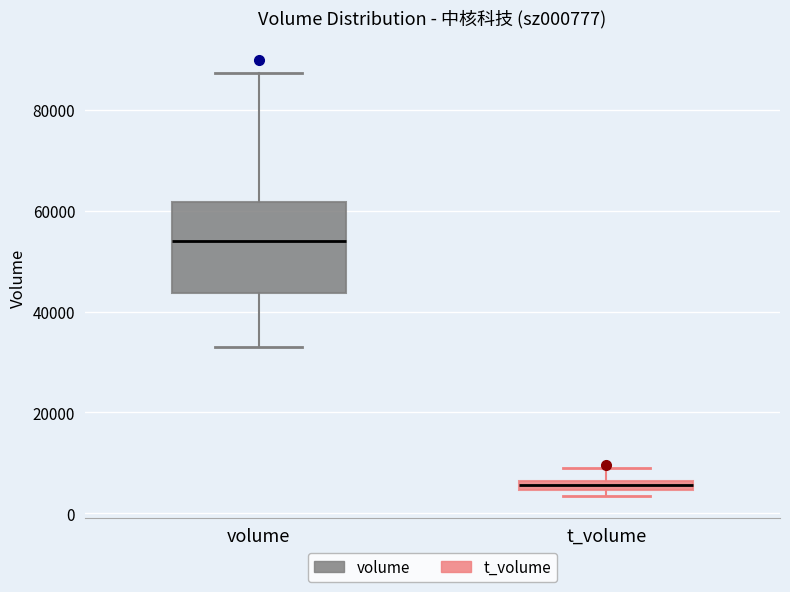

Which box is the tallest, from its lower edge to its upper edge?

volume